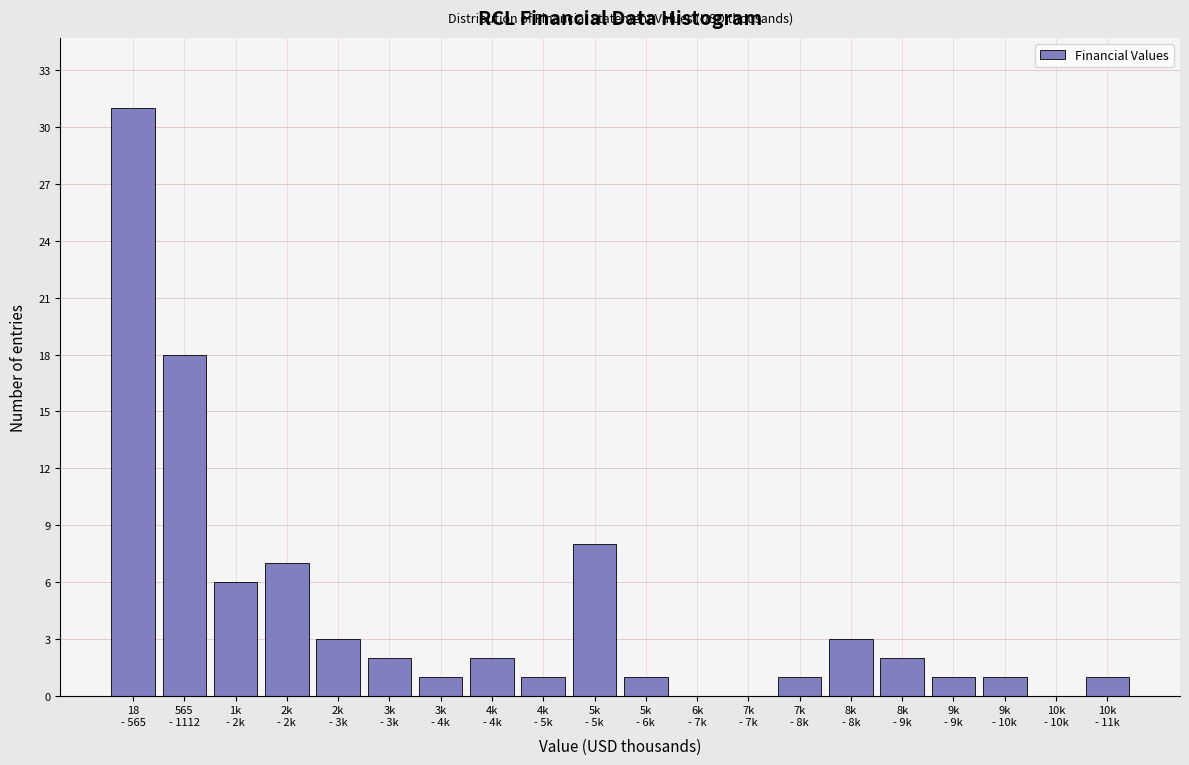

What is the greatest value displayed?

31